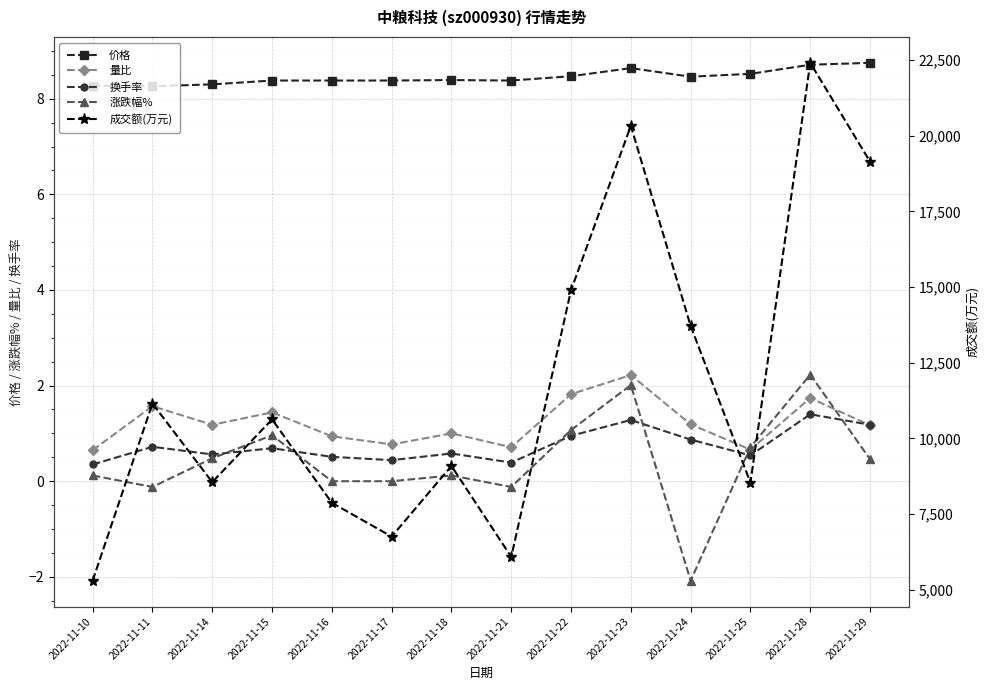

Between 2022-11-18 and 2022-11-28, which series saw the biggest shift?

成交额(万元)